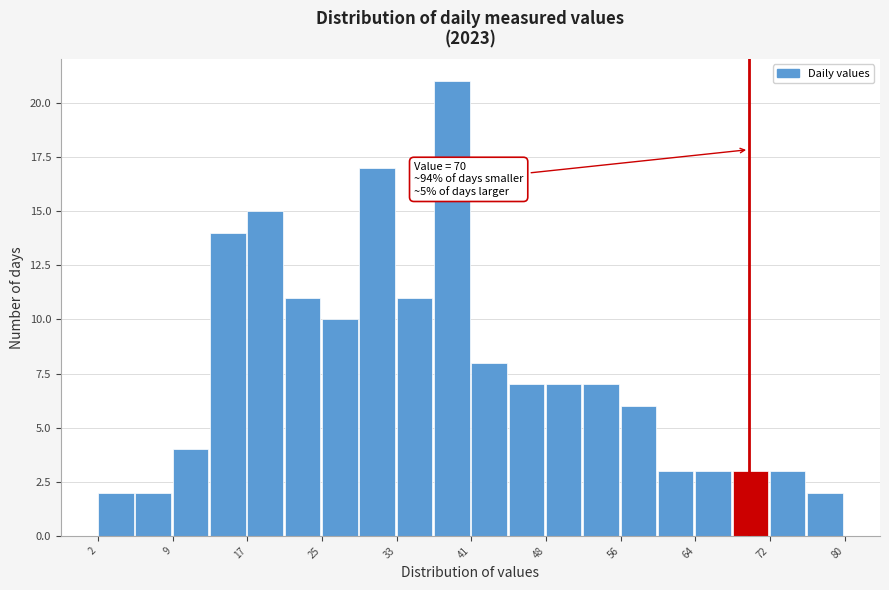

Around what value on the x-axis is the tallest bar? Give the approximate position of its centre, as read against the axis.

39